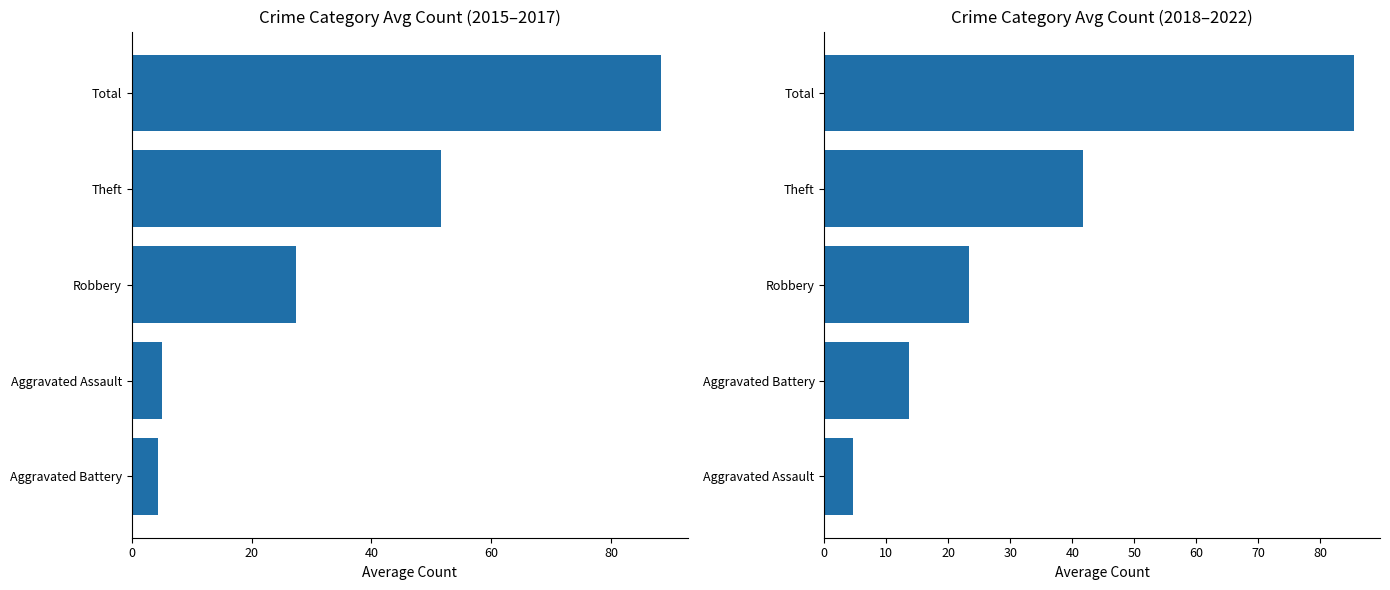

True or false: Avg 2015-2017 has a value of 20.1 at Theft.

False